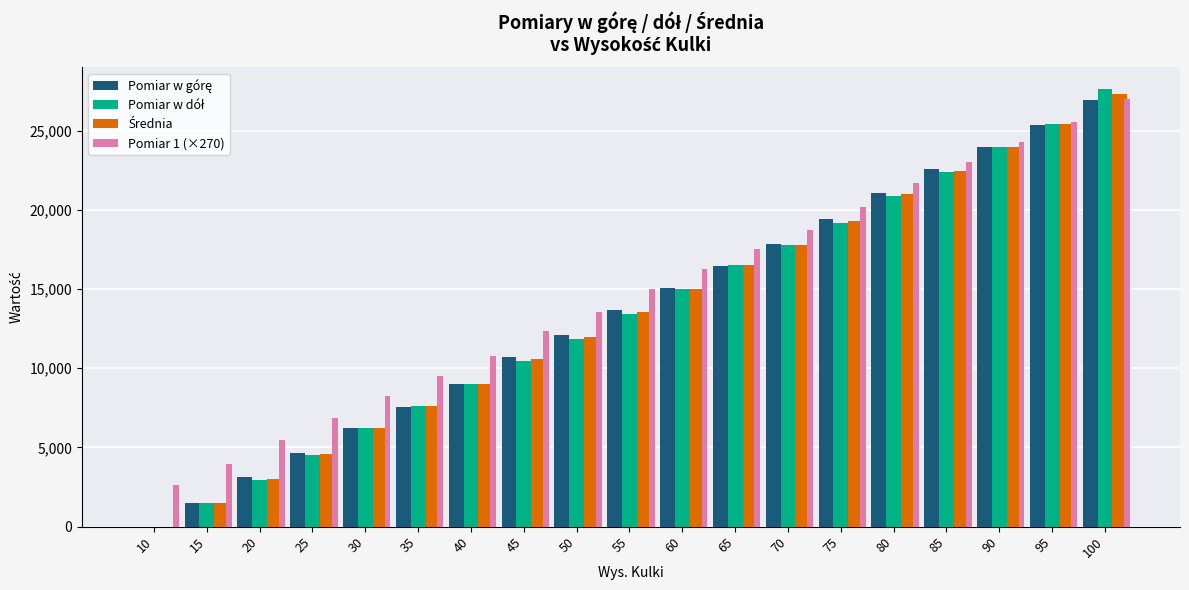

How many series are shown in this chart?

4